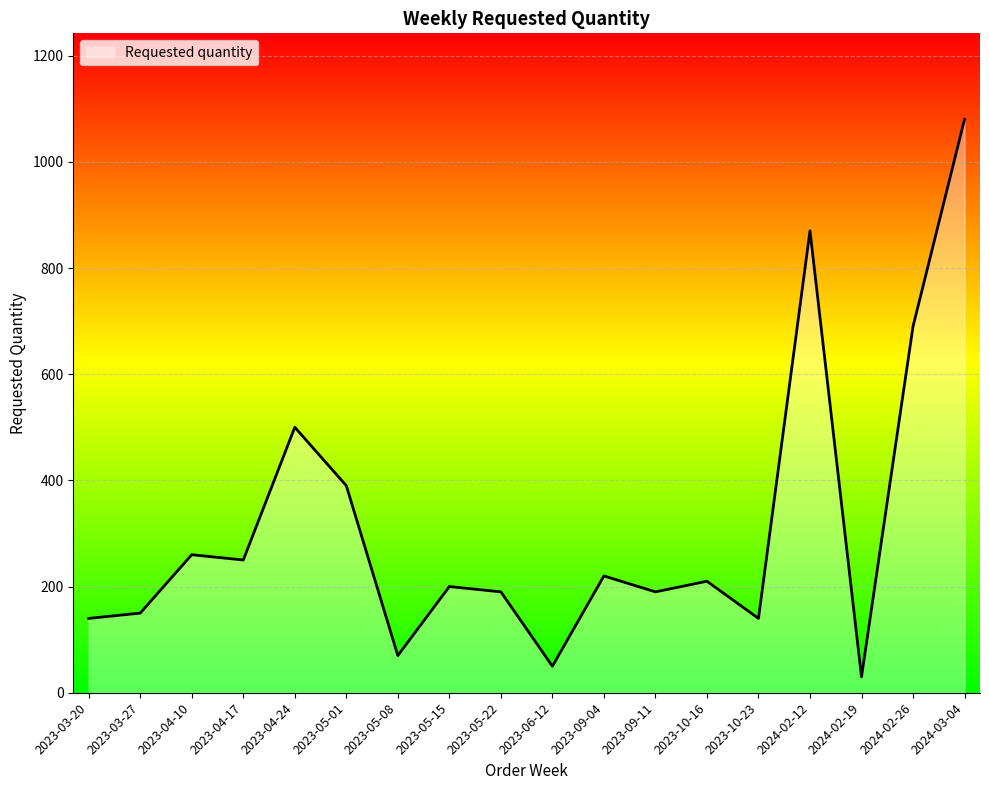

Approximately how many times larger is the value at 2023-06-12 compared to 2023-04-10?

0.2